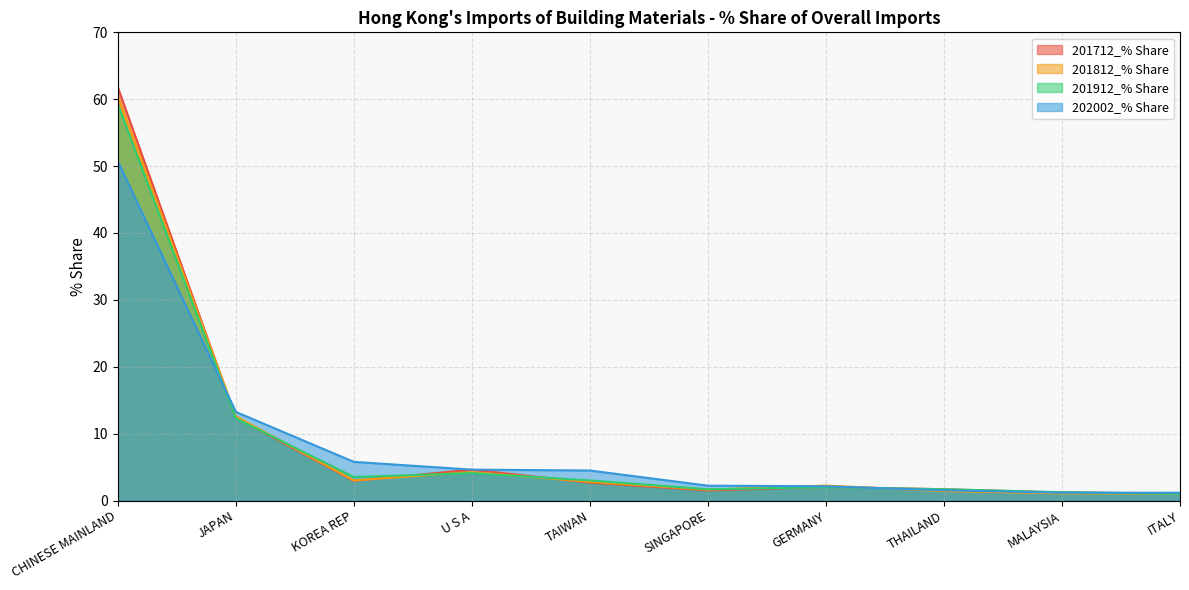

What is the spread (max minus min) of values at GERMANY?

0.2